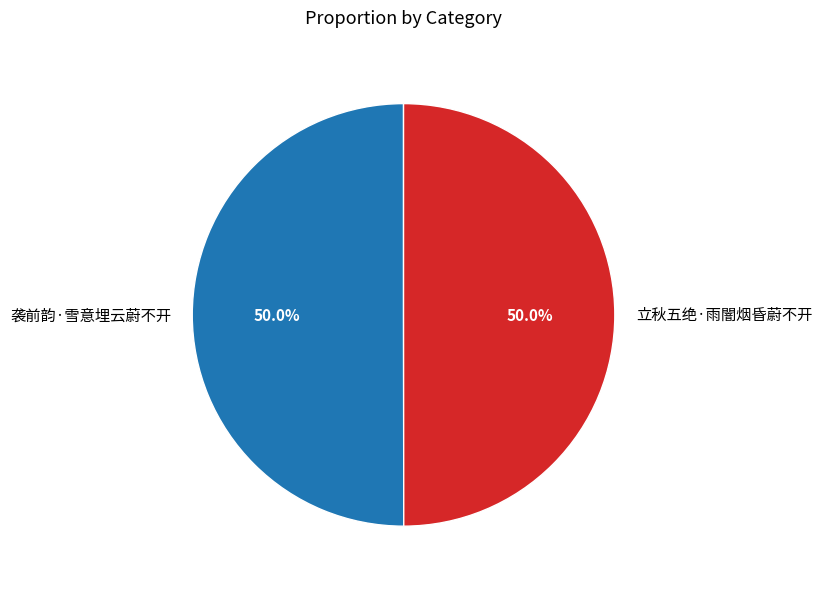

What portion of the pie excludes 立秋五绝·雨闇烟昏蔚不开?

50.0%